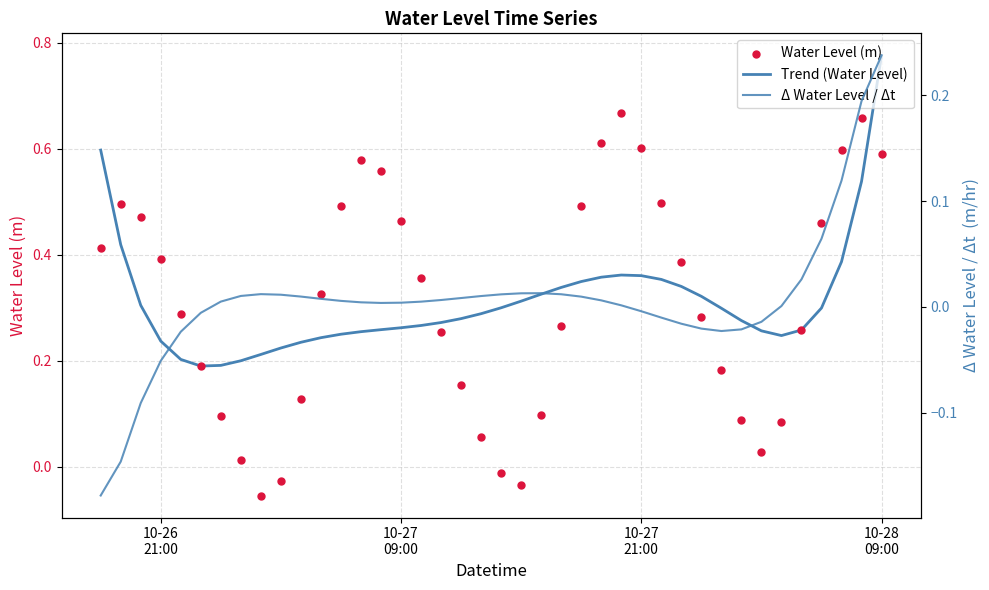

At how many categories does at least one series exceed 0?

40